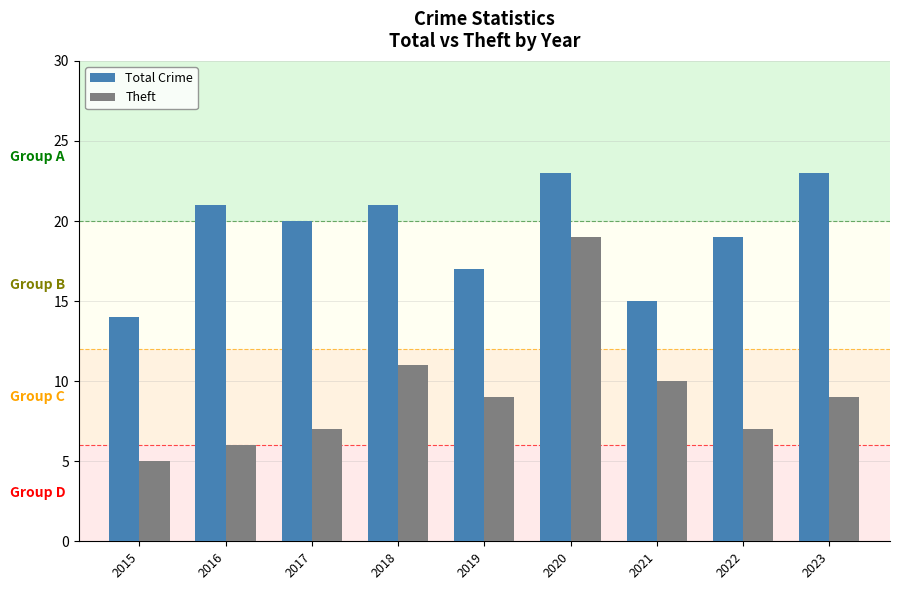

Reading left to right, list all the values displayed in this chart.

Total Crime: 2015=14	2016=21	2017=20	2018=21	2019=17	2020=23	2021=15	2022=19	2023=23
Theft: 2015=5	2016=6	2017=7	2018=11	2019=9	2020=19	2021=10	2022=7	2023=9